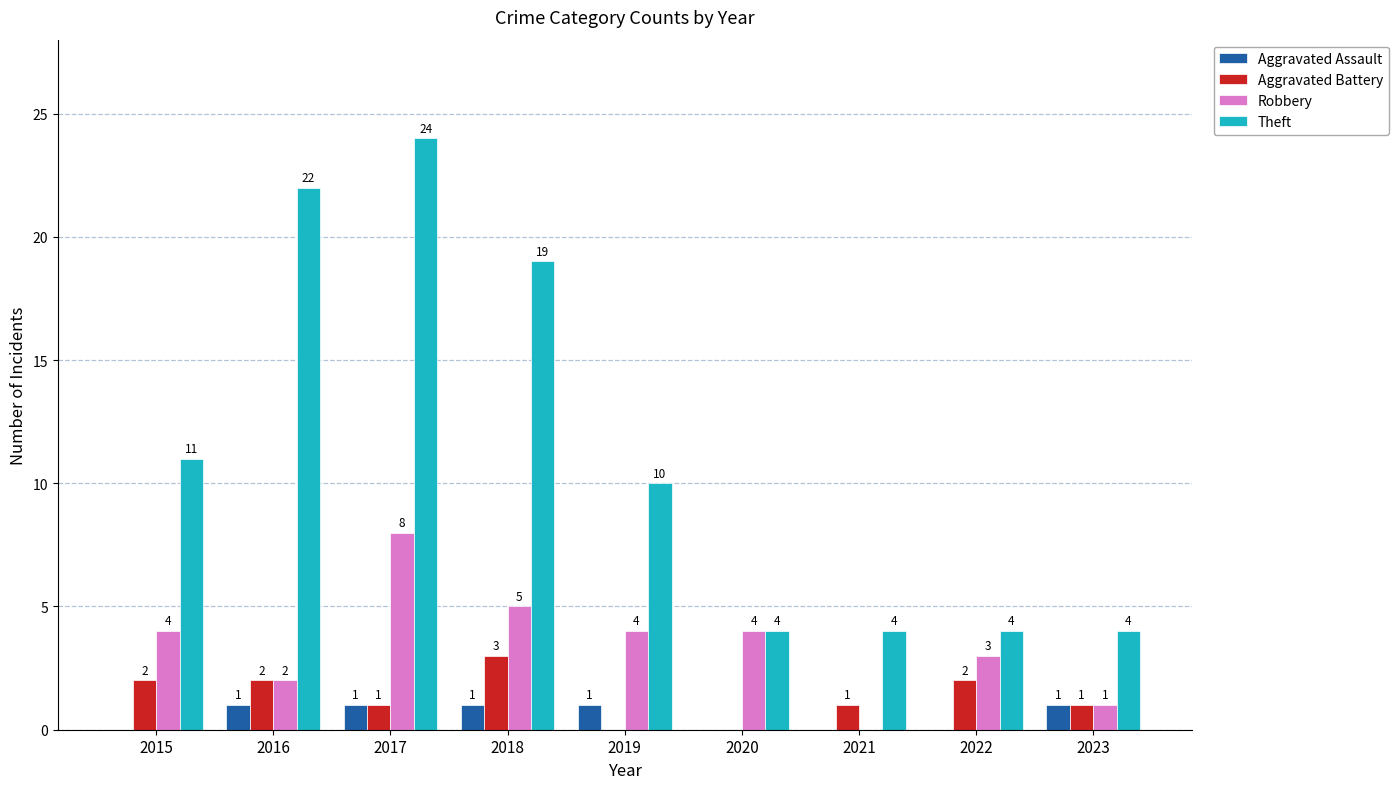

What is the sum of the Theft values at 2017 and 2018?

43